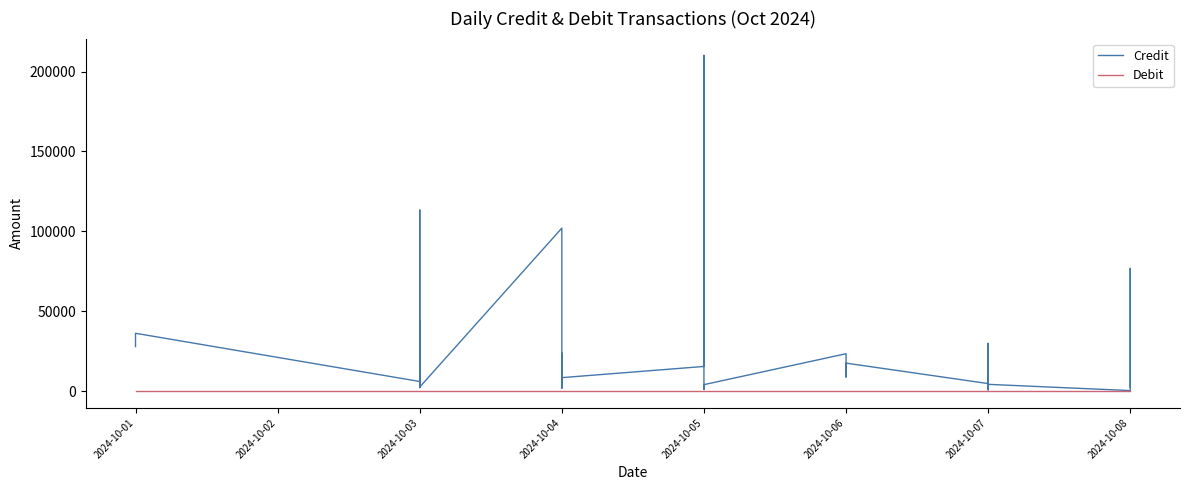

What are all the series names shown in the legend?

Credit, Debit